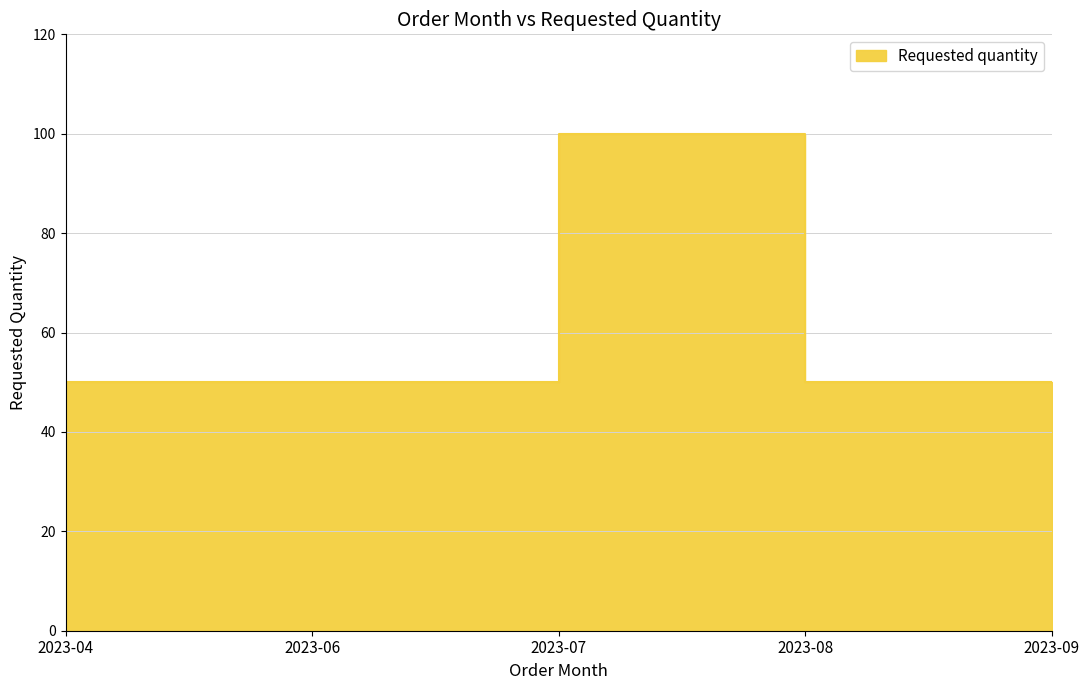

True or false: there are more than 0 points higher than both neighbors.

True